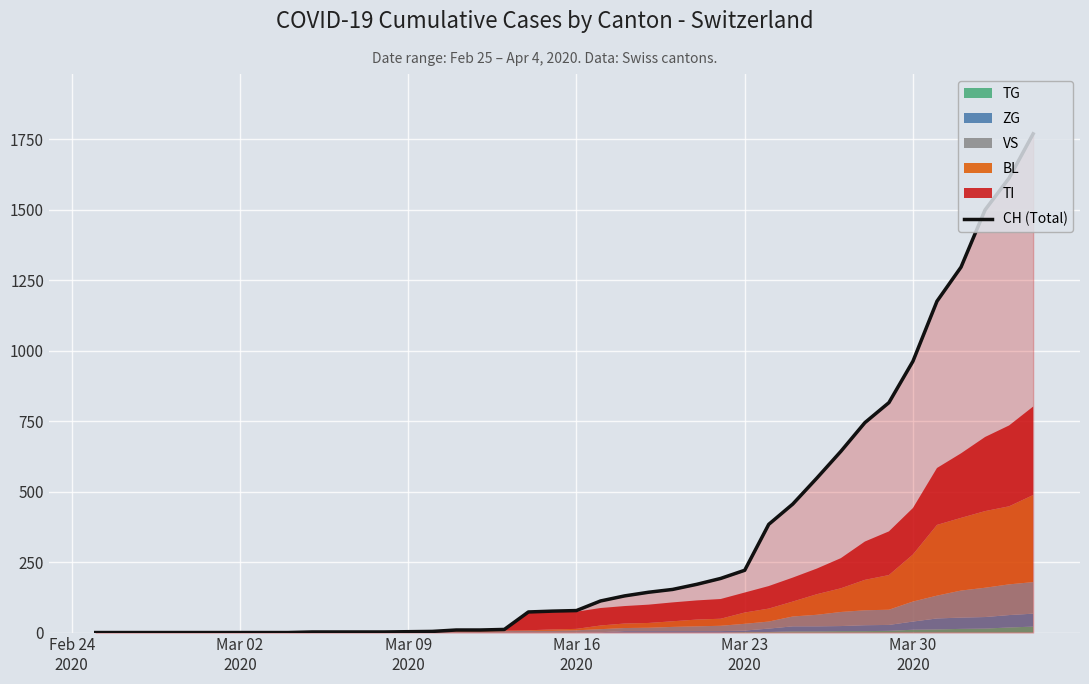

Reading left to right, list all the values displayed in this chart.

0	0	0	0	0	0	0	0	0	2	2	2	2	3	4	9	9	11	73	76	78	112	130	143	153	171	192	221	384	456	548	643	745	816	963	1176	1297	1500	1613	1770